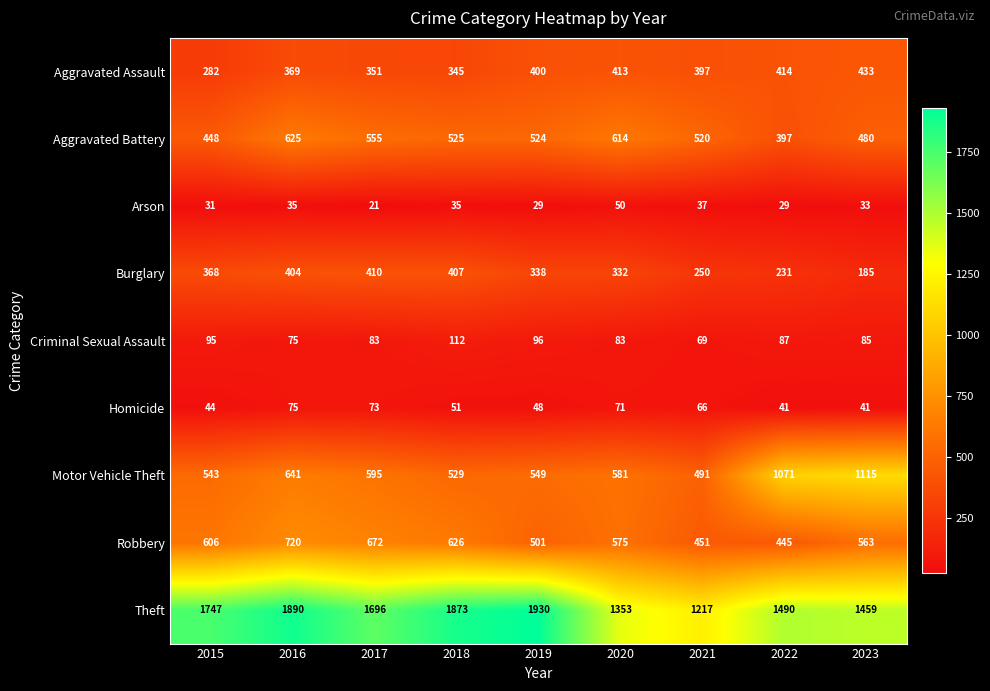

At which category is the sum across all series the highest?

2016